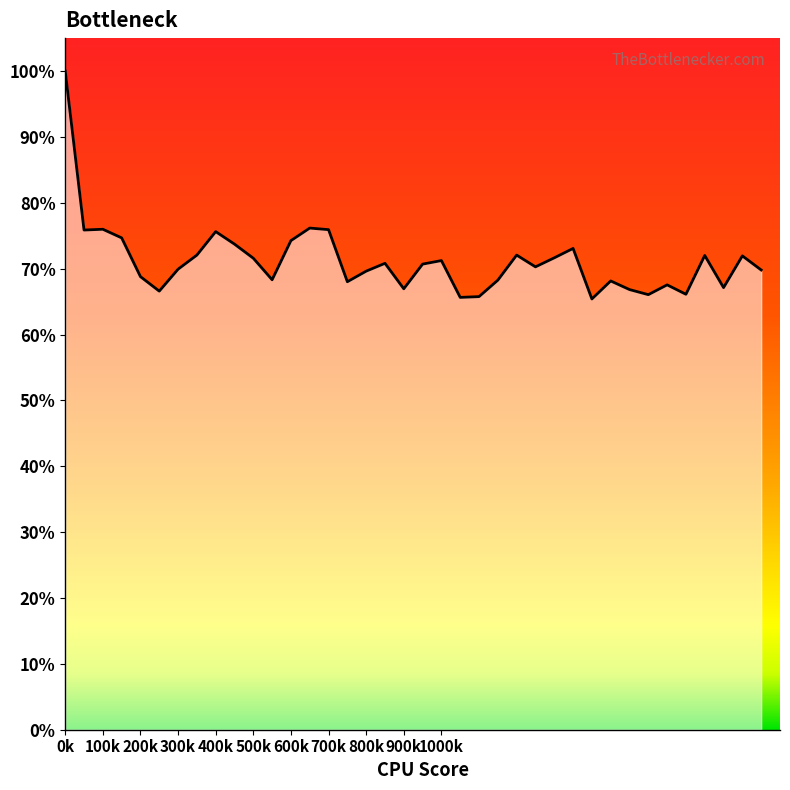

What is the difference between the maximum and minimum values?

34.6